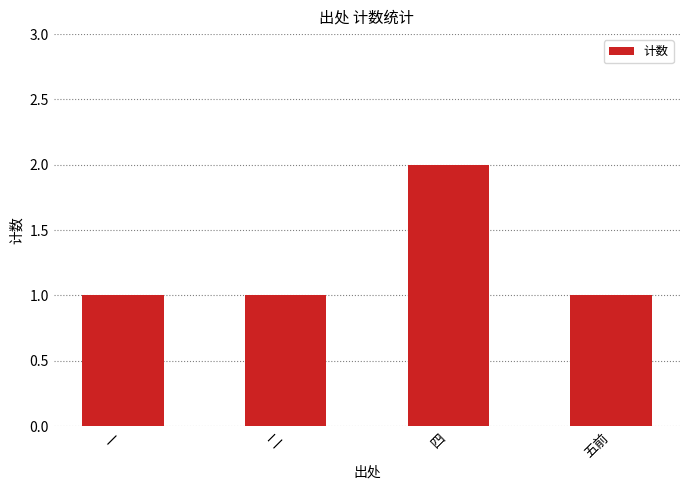

Does the chart contain stacked bars?

No